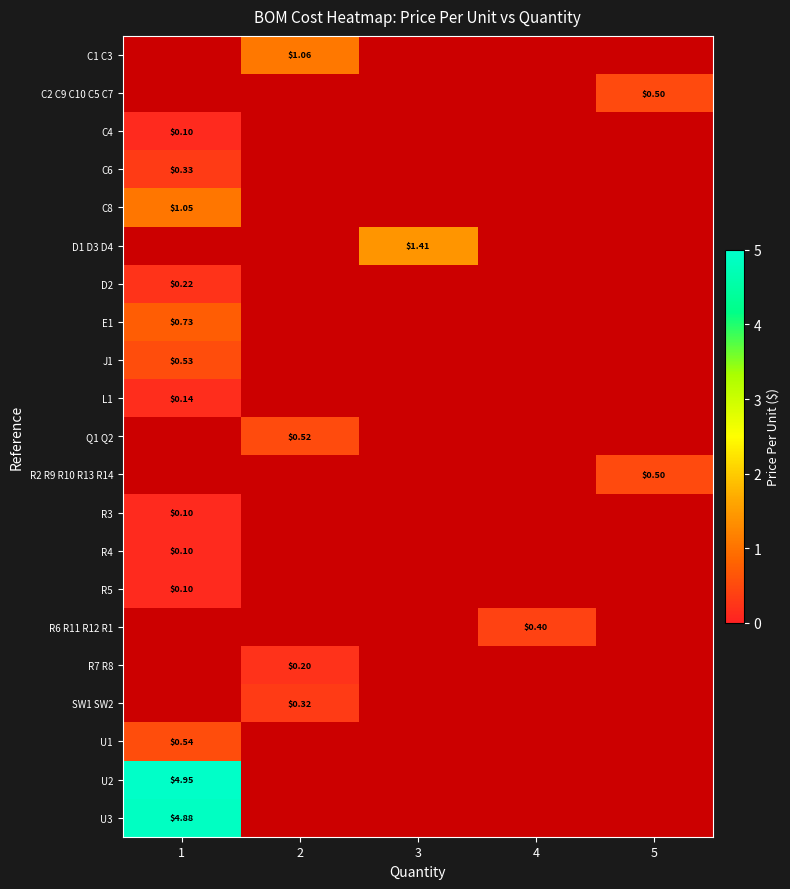

Which has a higher value, 1 or 3?

3